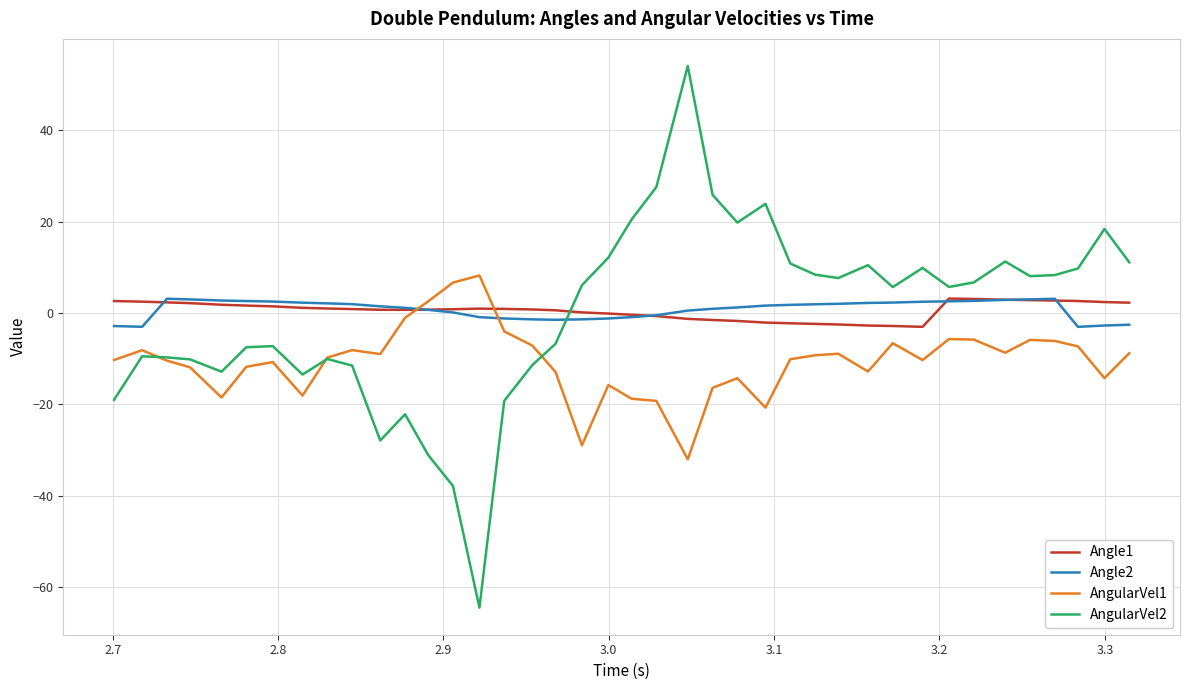

Which series has the widest spread of values?

AngularVel2